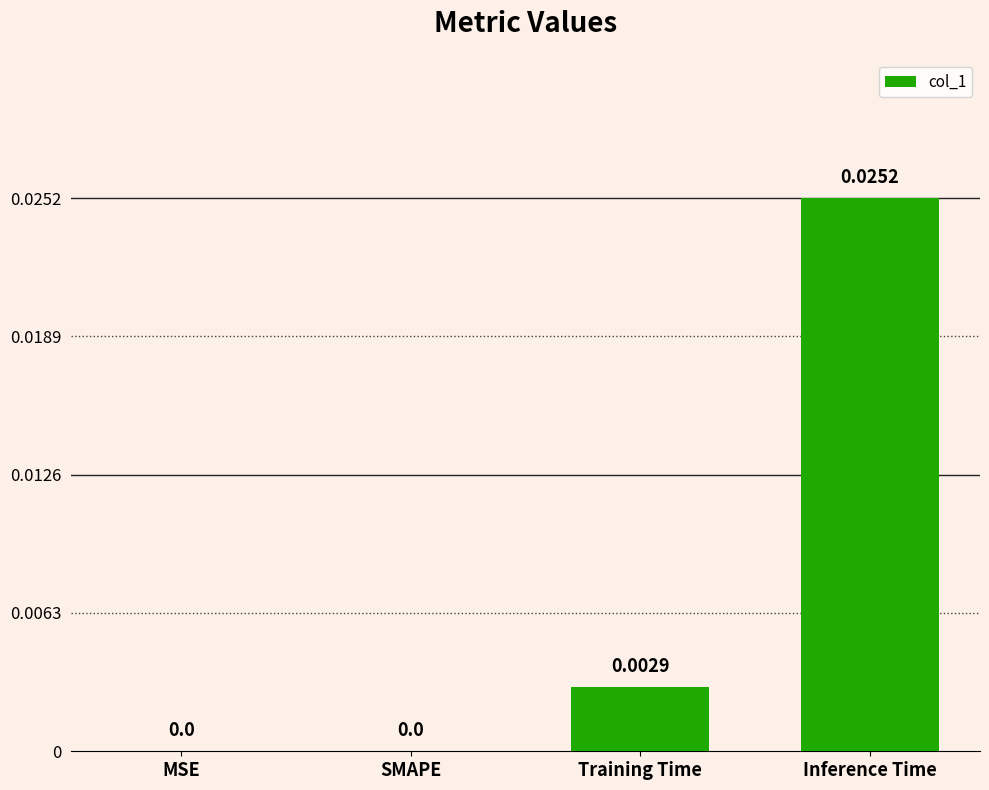

Which has a higher value, SMAPE or Inference Time?

Inference Time